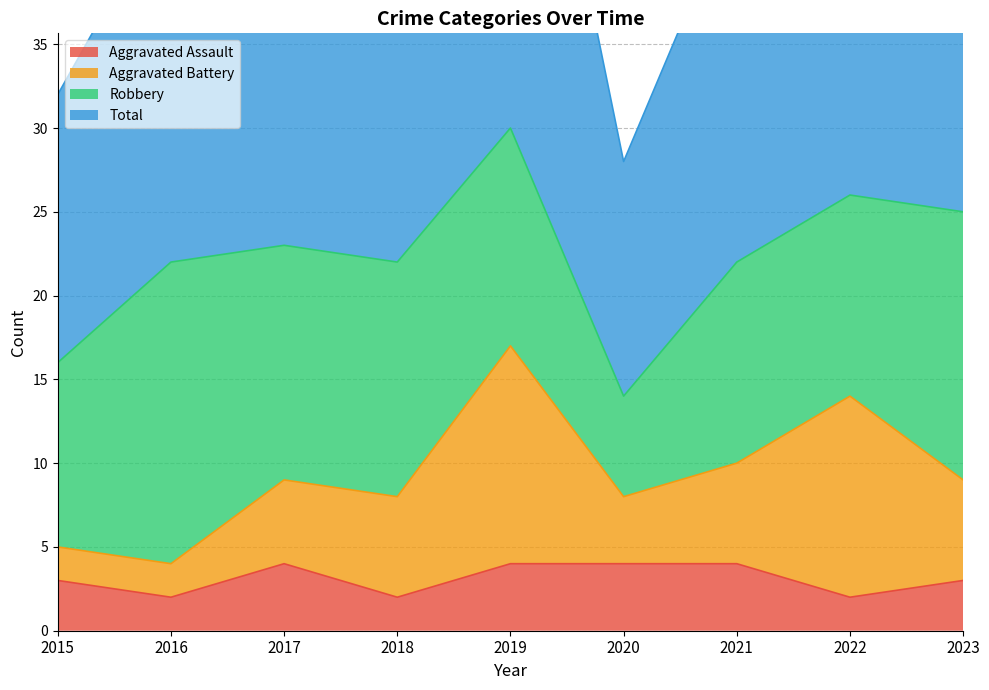

What is the value of the Total point at the 5th from the left?

61